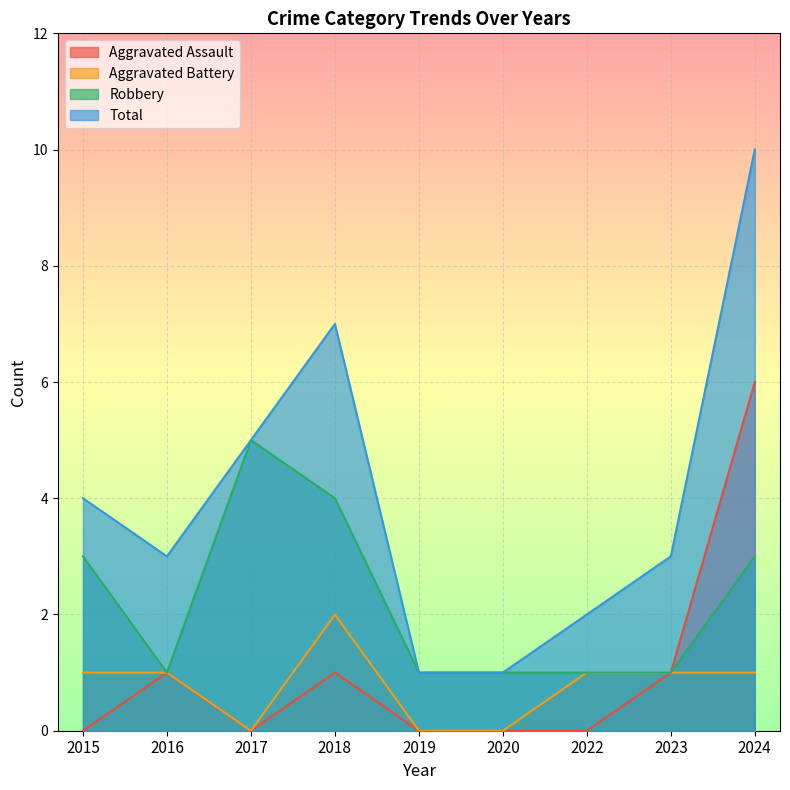

True or false: Aggravated Assault has a value of 0 at 2018.

False